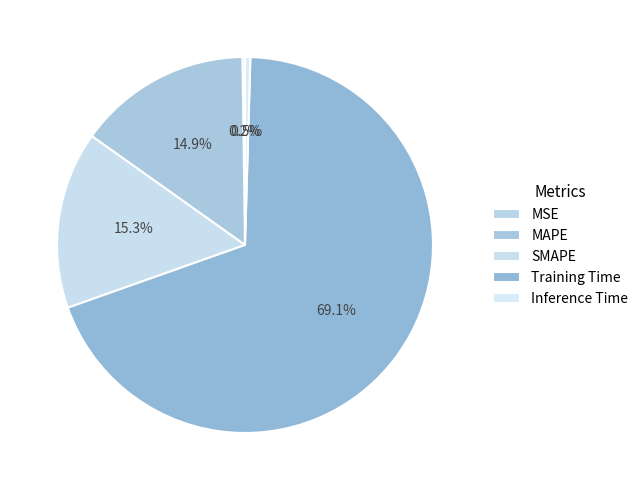

Do Training Time and SMAPE together represent more than half of the pie?

Yes